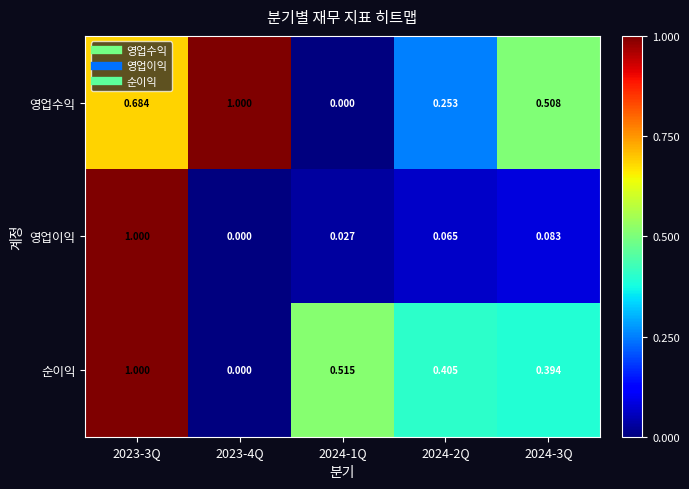

Between 2024-2Q and 2024-3Q, which series saw the biggest shift?

영업수익